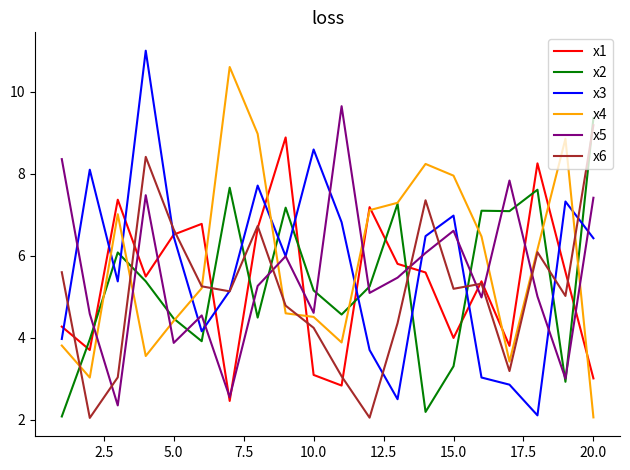

Is this an area chart (filled region under the line)?

No